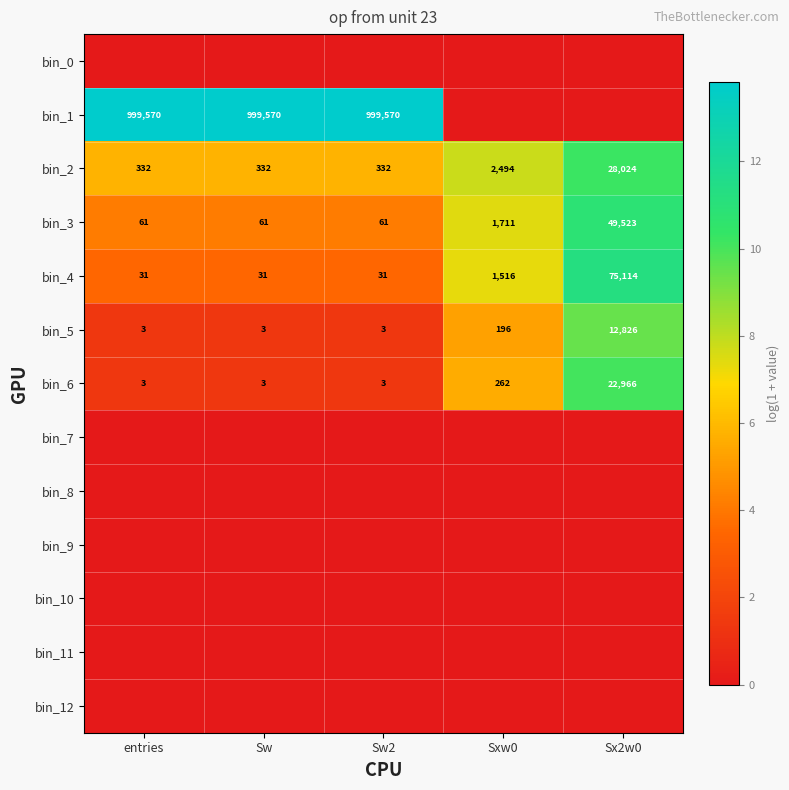

True or false: bin_5 has a value of 3 at Sw2.

True